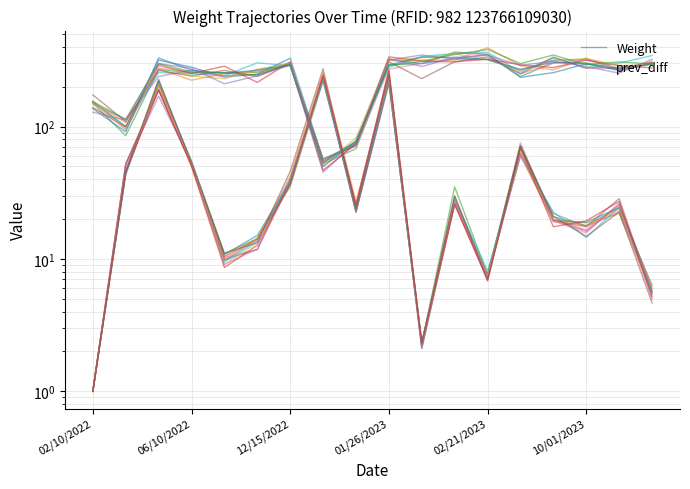

At 14, list the series in order from largest to smallest.

Weight, prev_diff